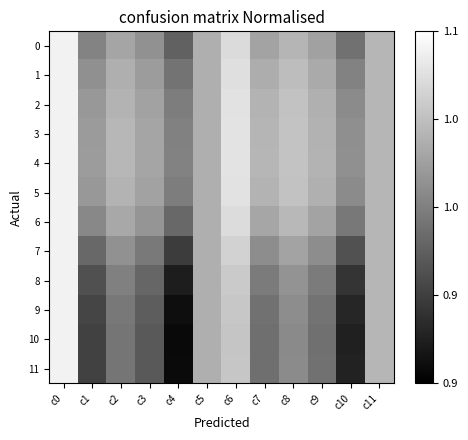

Rank the series by their maximum value, from highest to lowest.

0, 1, 2, 3, 4, 5, 6, 7, 8, 9, 10, 11